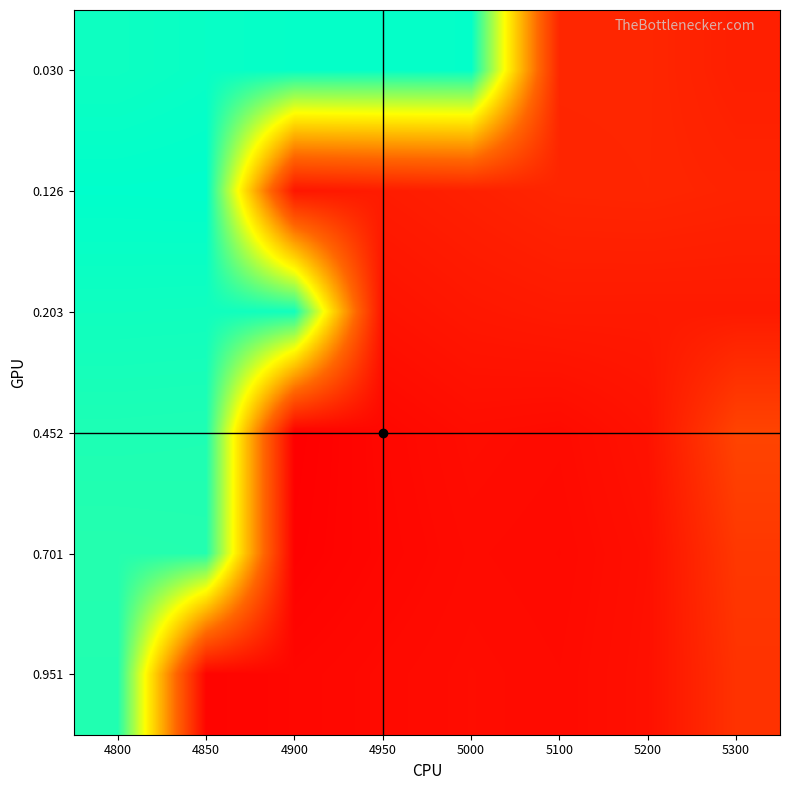

At how many categories does at least one series exceed 0?

5